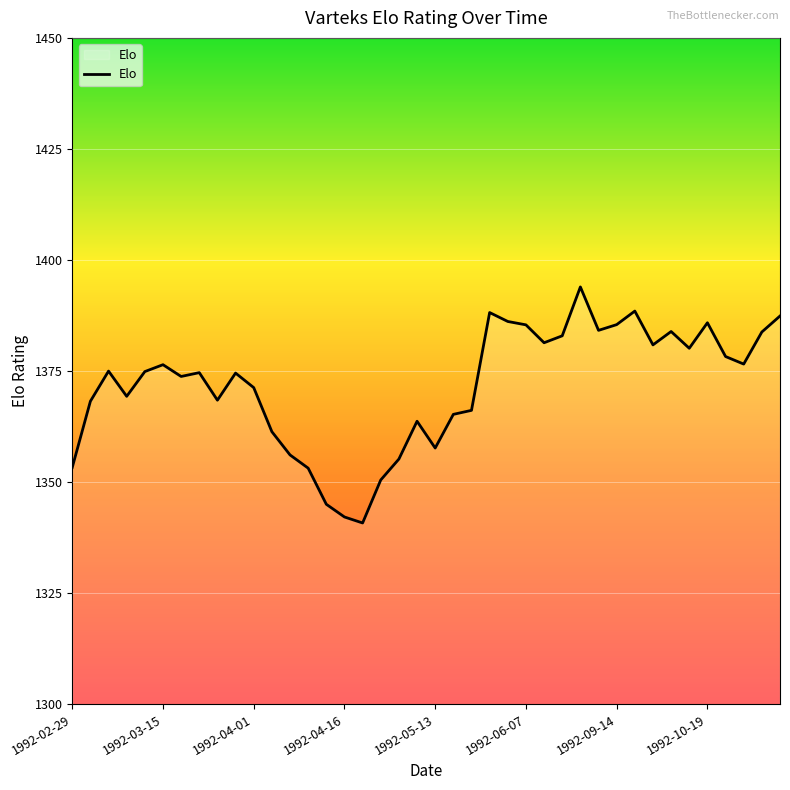

What is the difference between the maximum and minimum values?

53.1